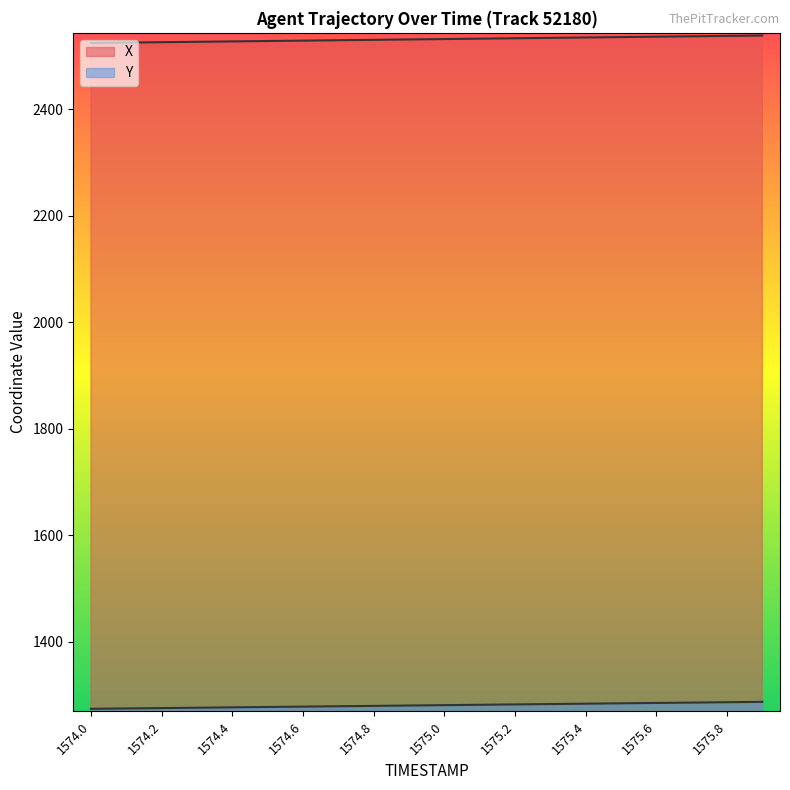

Rank the series by their average value, from highest to lowest.

X, Y